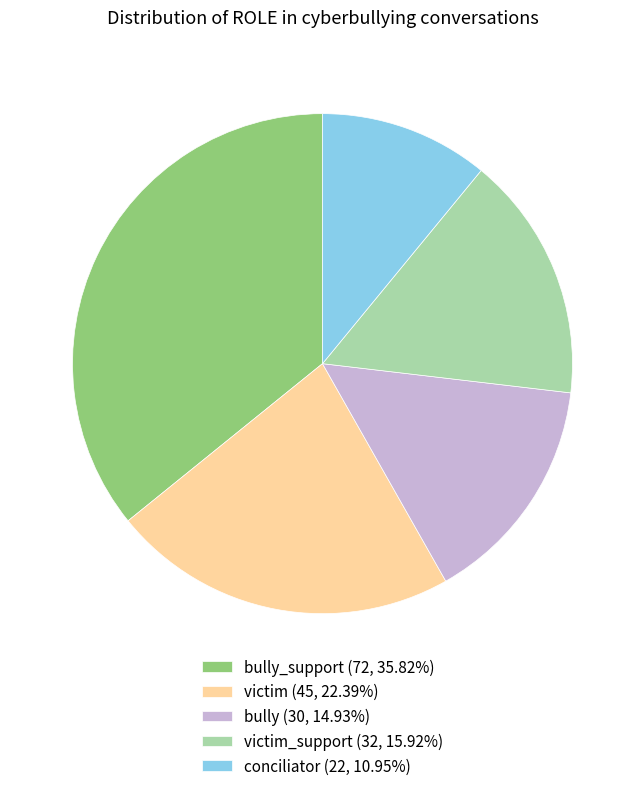

Does victim (45, 22.39%) represent more than half of the total?

No